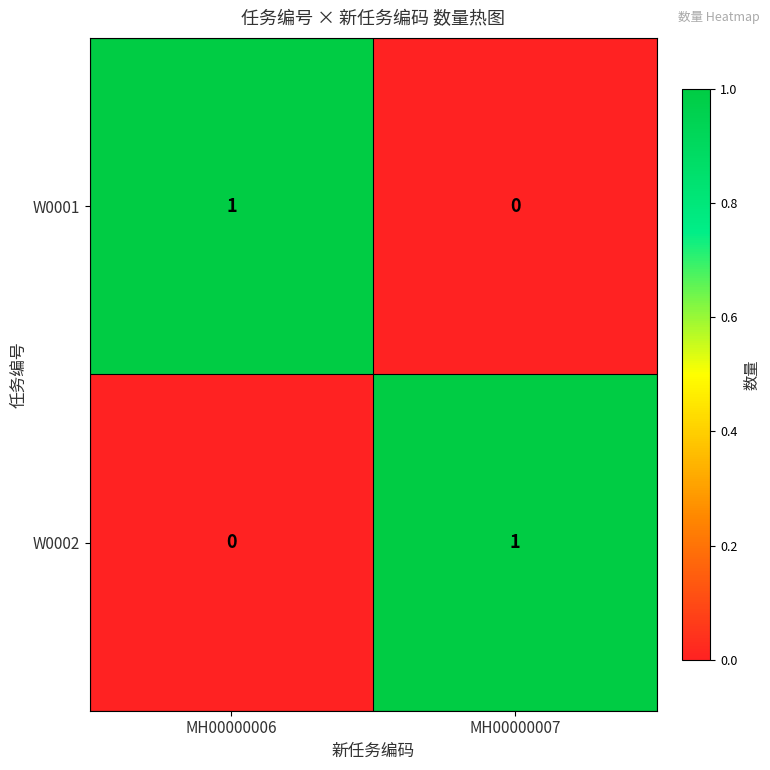

At which label does W0001 reach its peak?

MH00000006